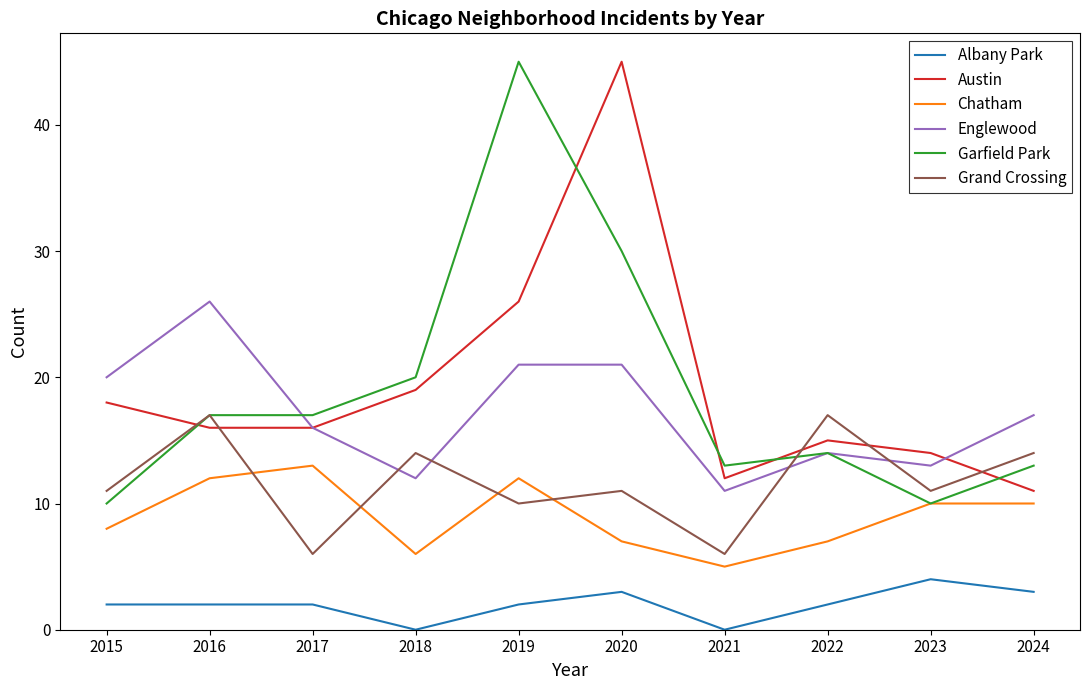

How many lines are shown in the chart?

6